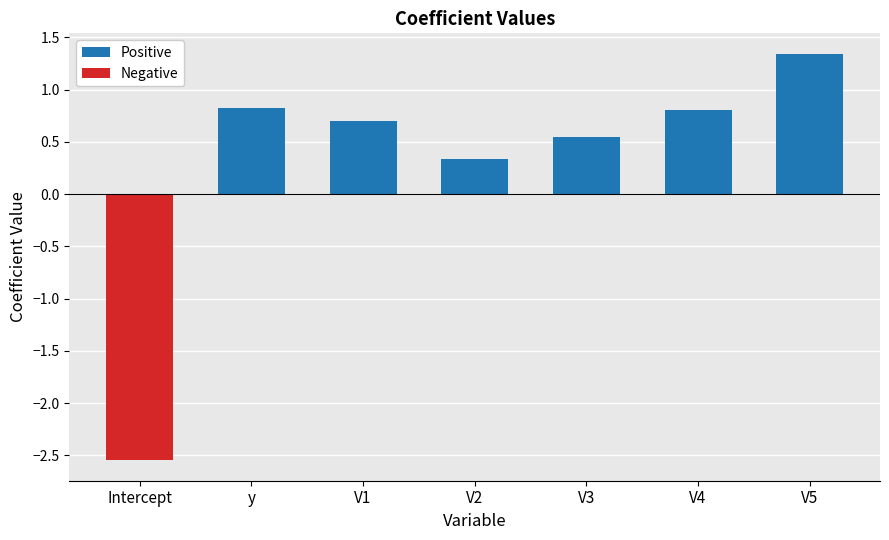

What is the difference between the maximum and minimum values in the Negative series?

2.5